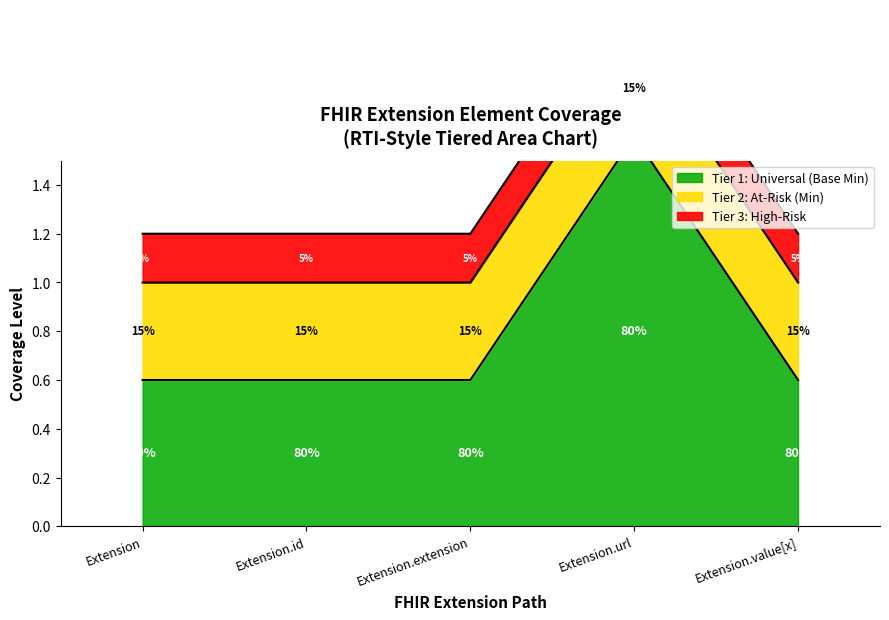

At which category is the sum across all series the highest?

Extension.url